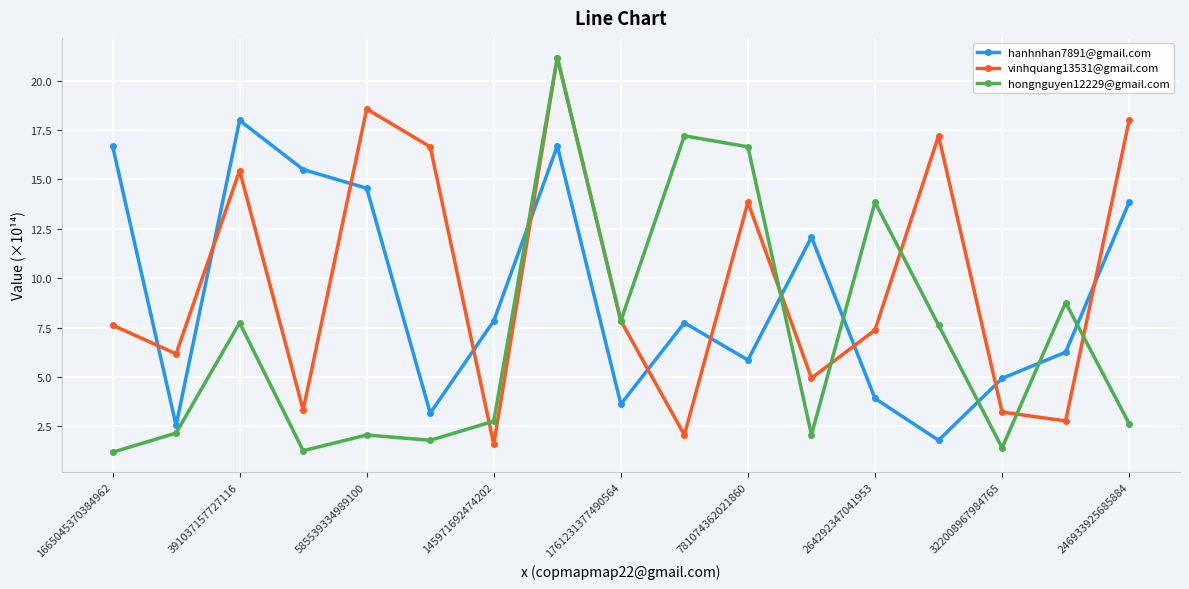

How many interior local valleys does the hongnguyen12229@gmail.com series have?

5